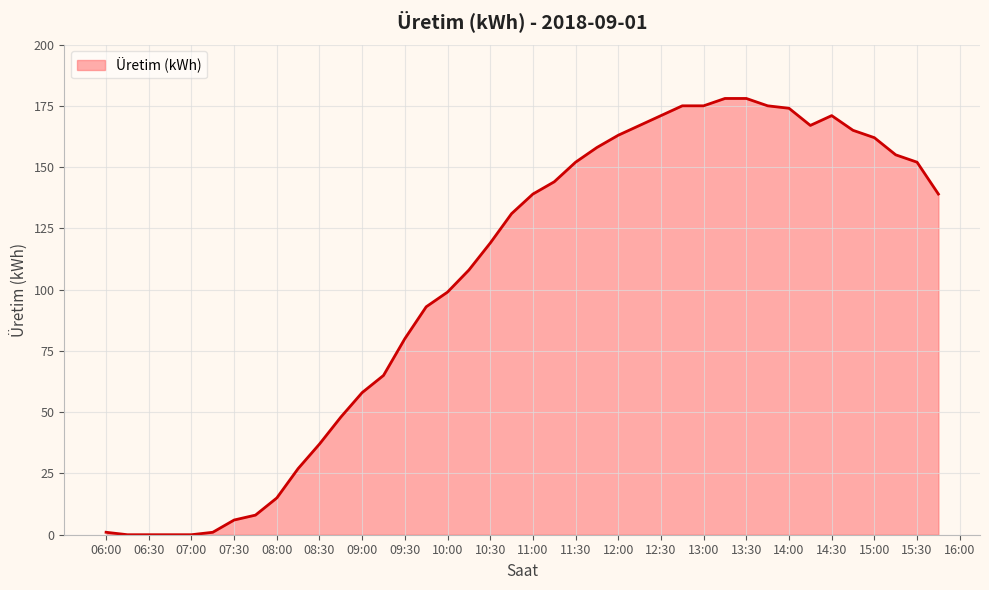

What is the maximum value shown in the chart?

178